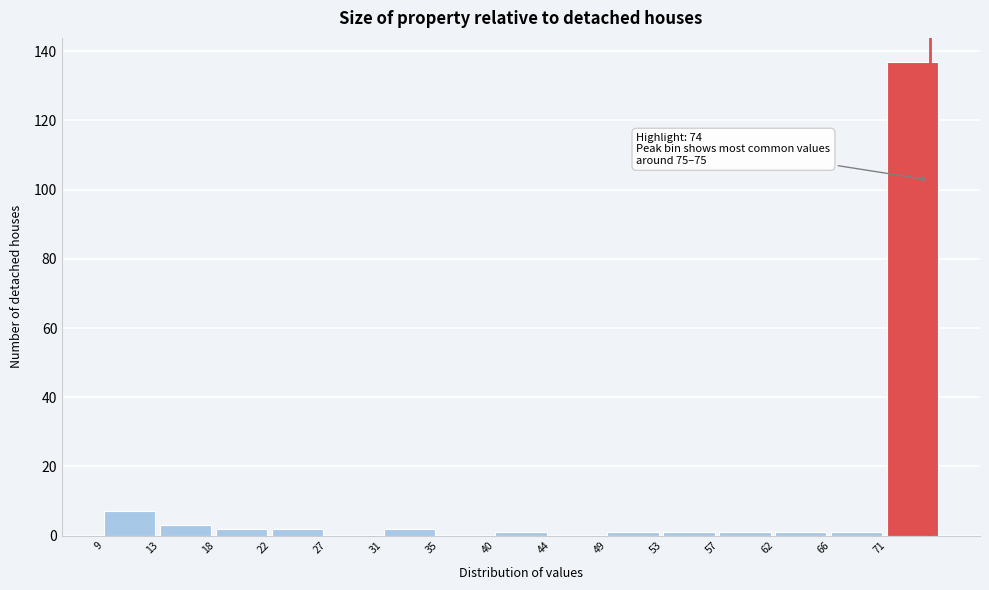

Which range on the x-axis has the tallest bar?

70.6 to 75.0